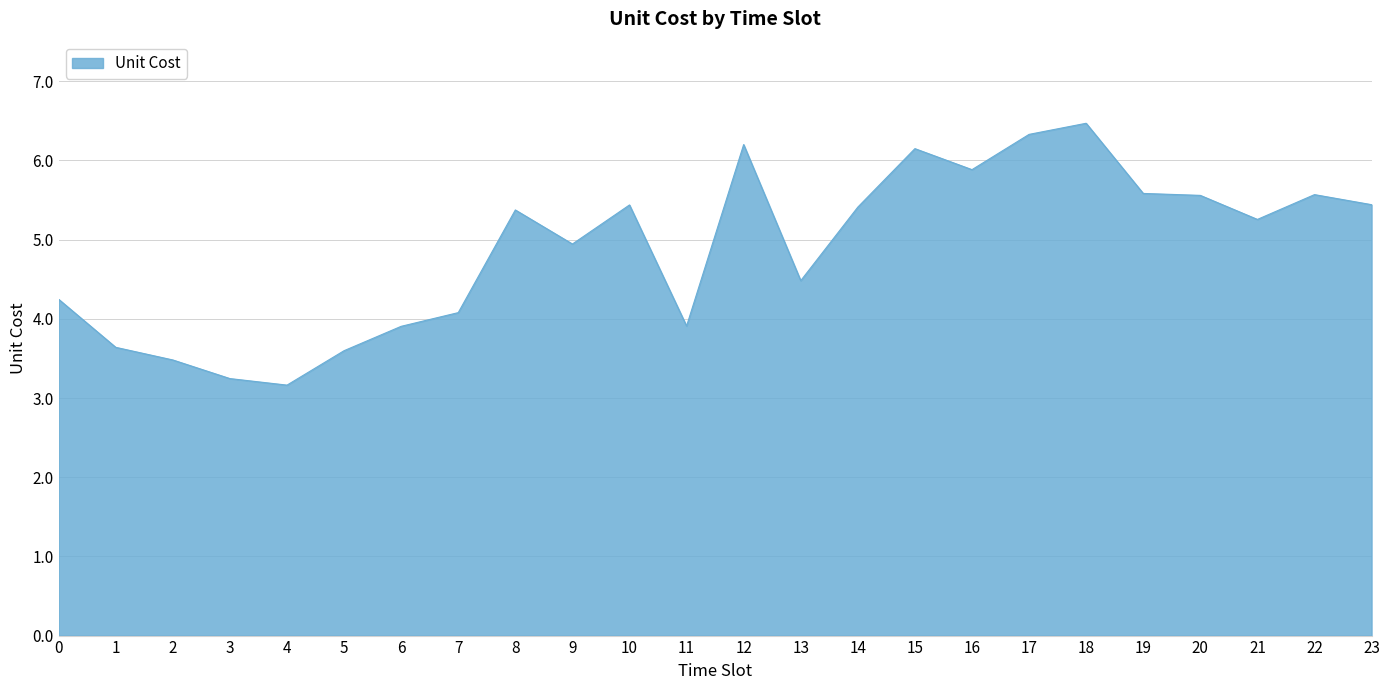

True or false: the data shows 4.2 at 0.

True